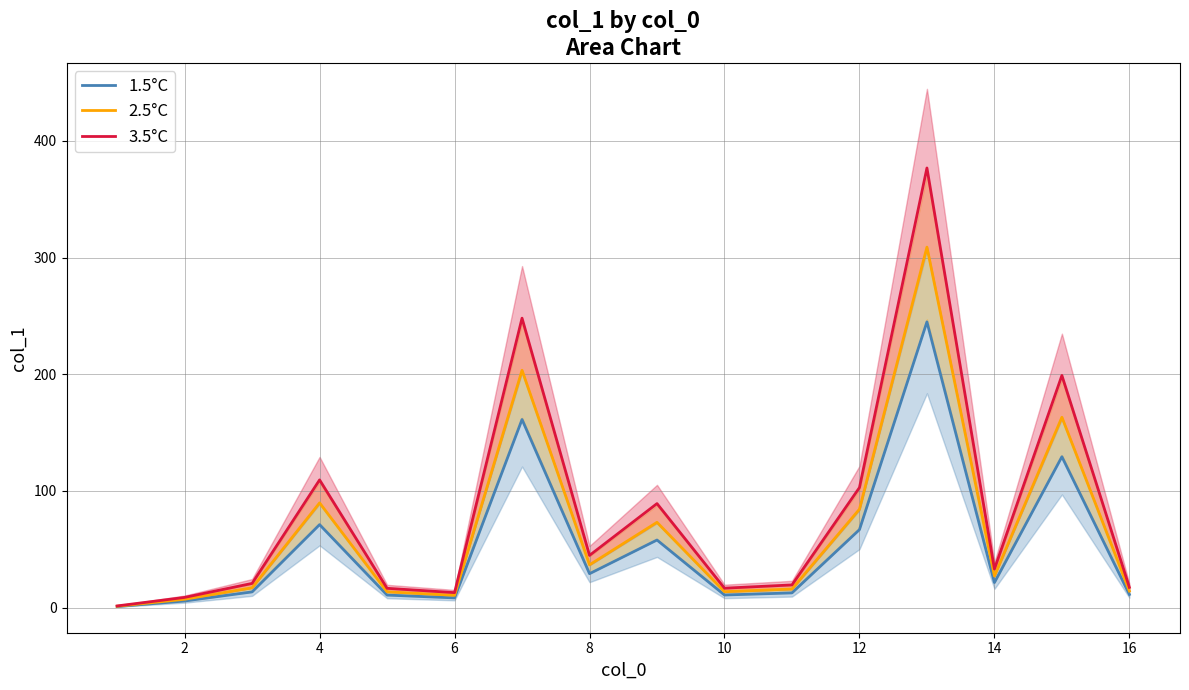

In 1.5°C, how many points are higher than both neighbors (excluding endpoints)?

5